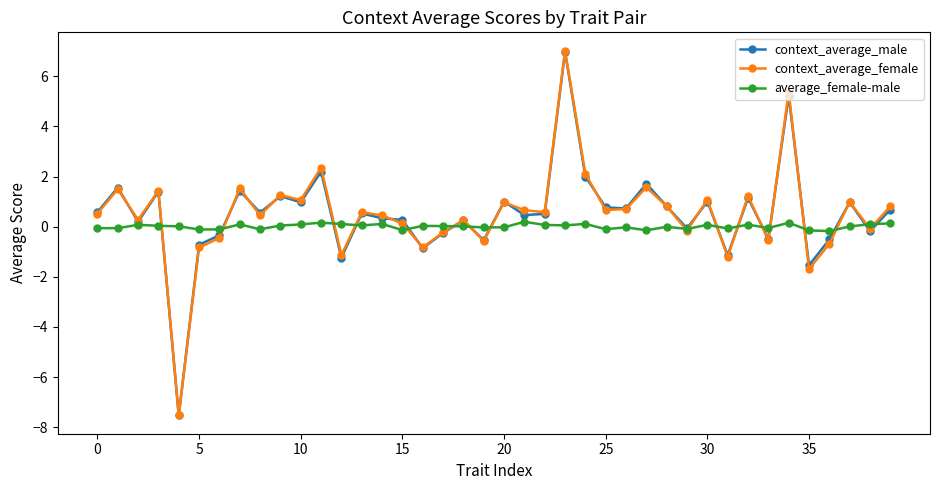

At how many categories does at least one series exceed 2?

4